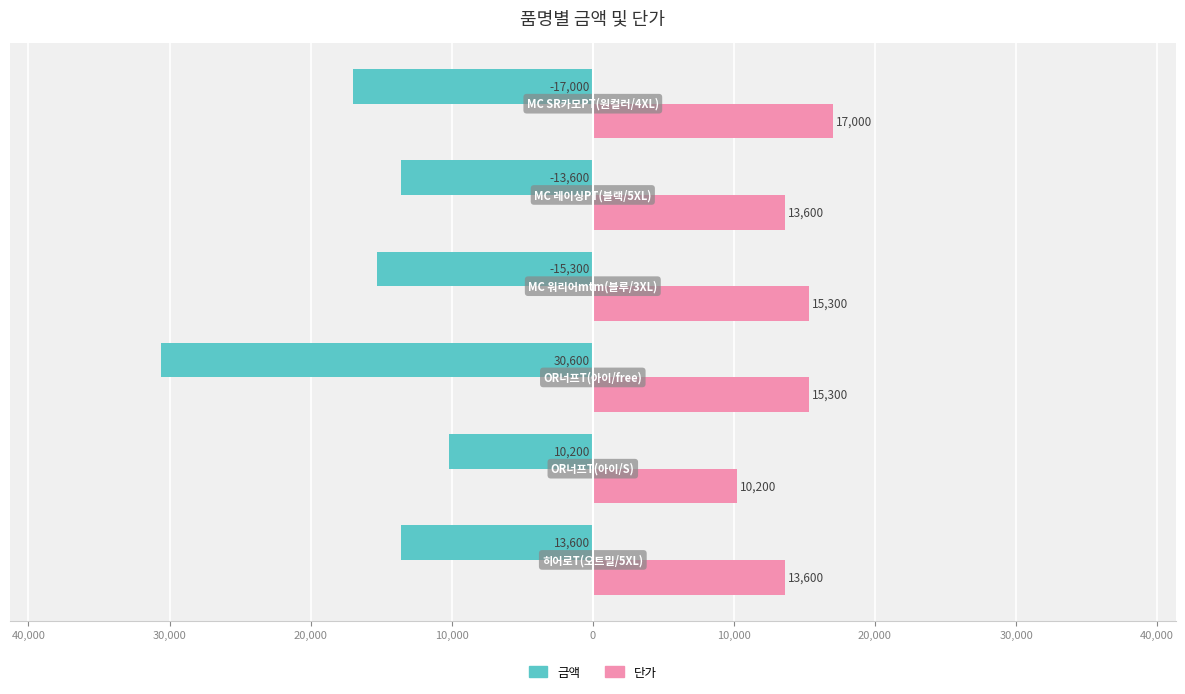

Reading left to right, transcribe all the data shown in this chart.

금액: 50,000=-13600	40,000=-10200	30,000=-30600	20,000=-15300	10,000=-13600	0=-17000
단가: 50,000=13600	40,000=10200	30,000=15300	20,000=15300	10,000=13600	0=17000